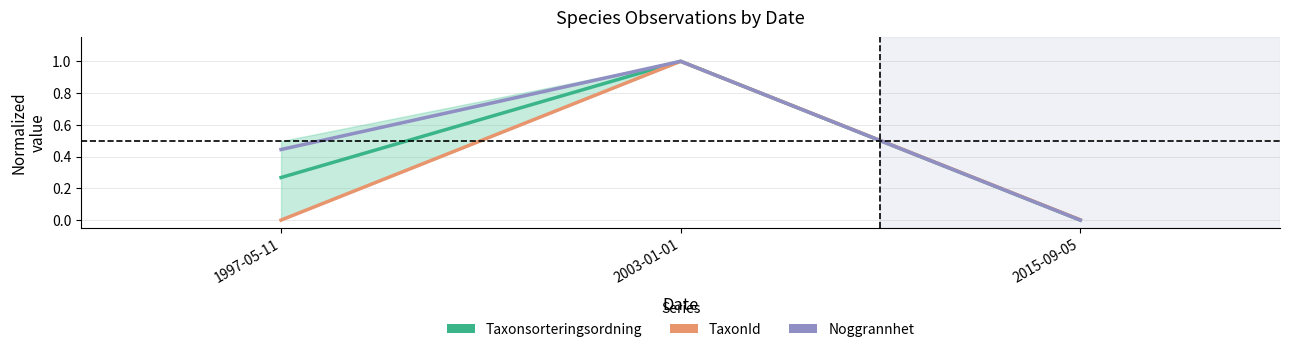

What is the spread (max minus min) of values at 1997-05-11?

0.4